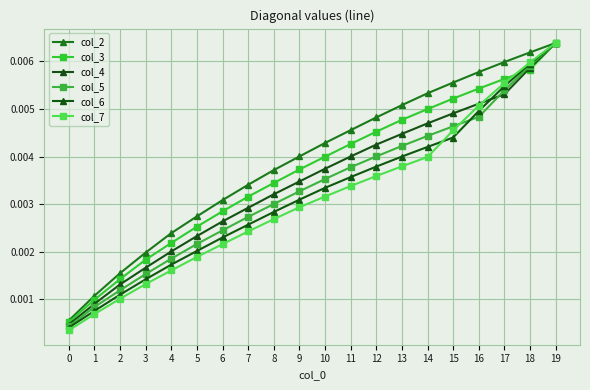

The value of col_6 at 16 is 0.0. True or false?

True